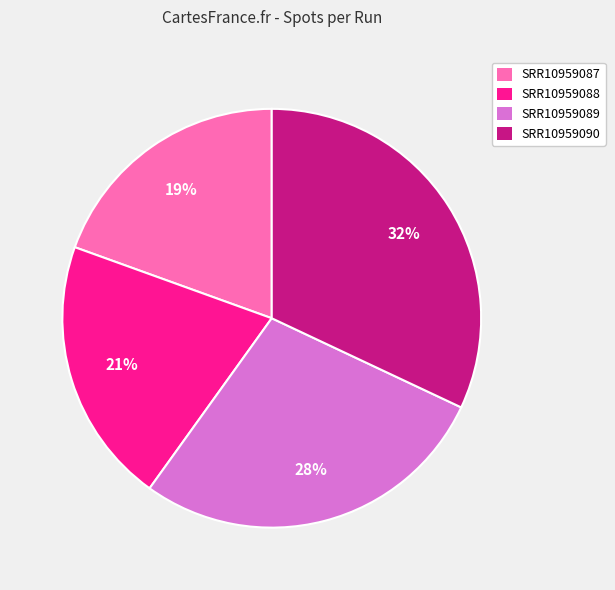

How many slices are in this pie chart?

4